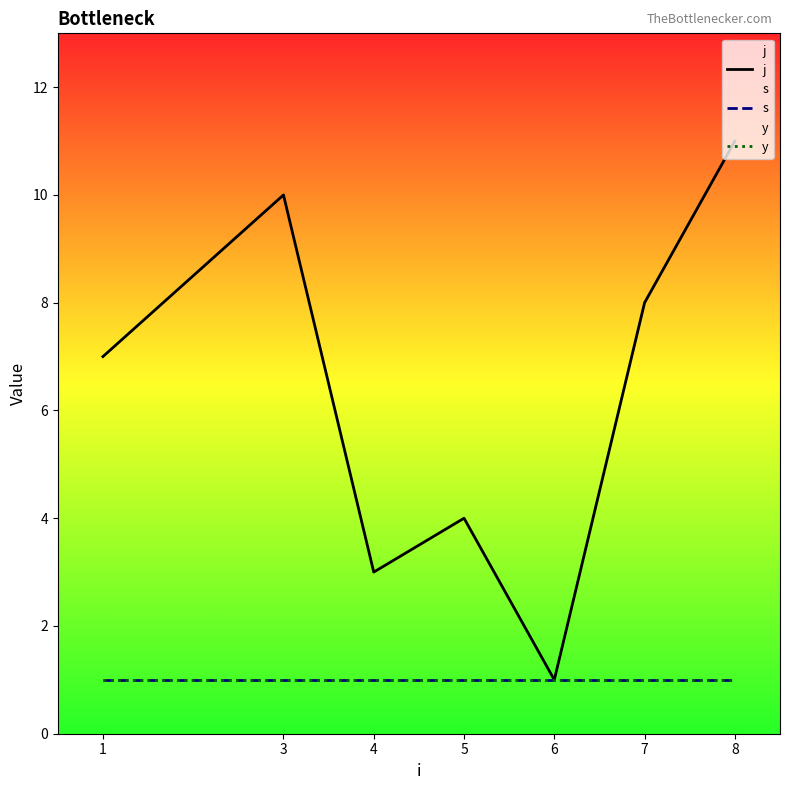

True or false: s has a value of 1 at 3.

True